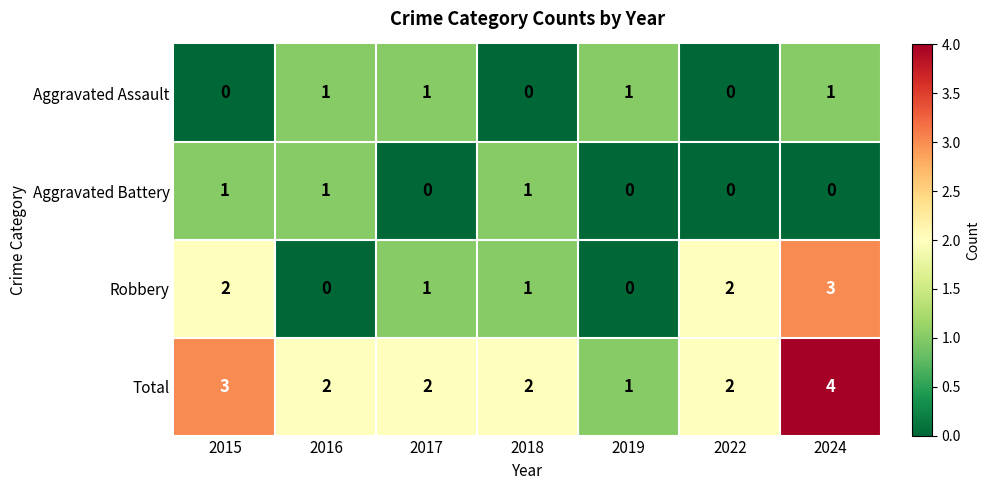

Count the number of data series in this chart.

4